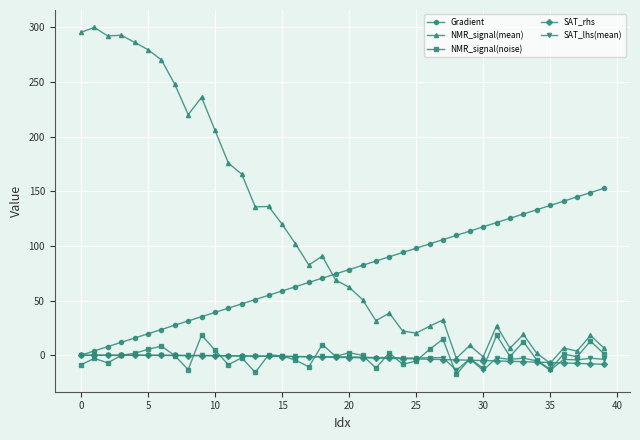

Which series has the largest range (max minus min)?

NMR_signal(mean)